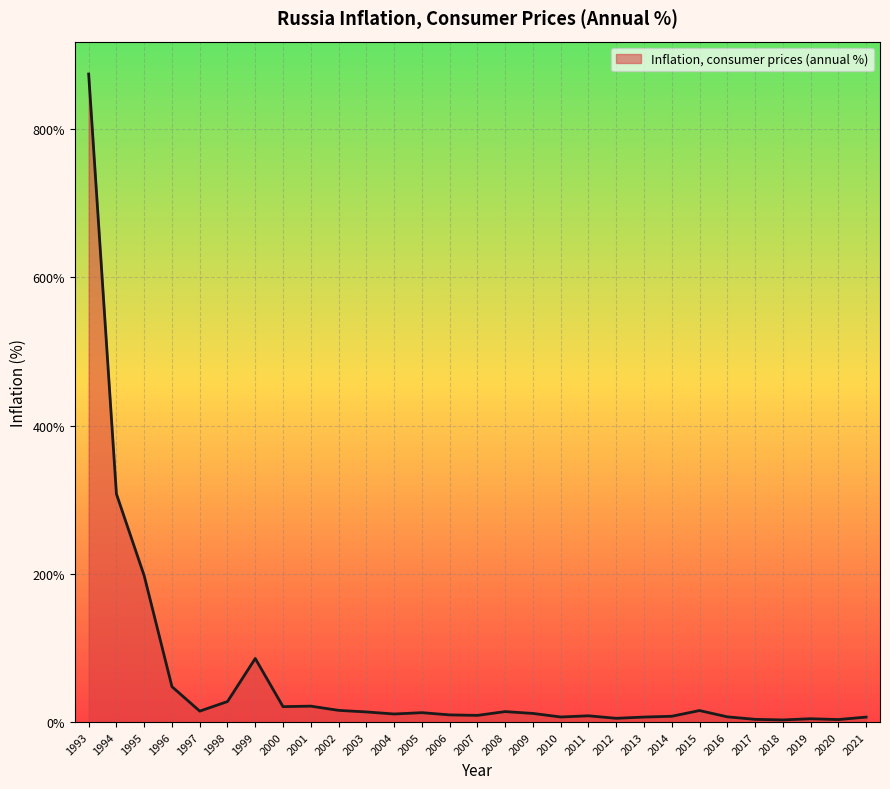

What is the greatest value displayed?

874.2